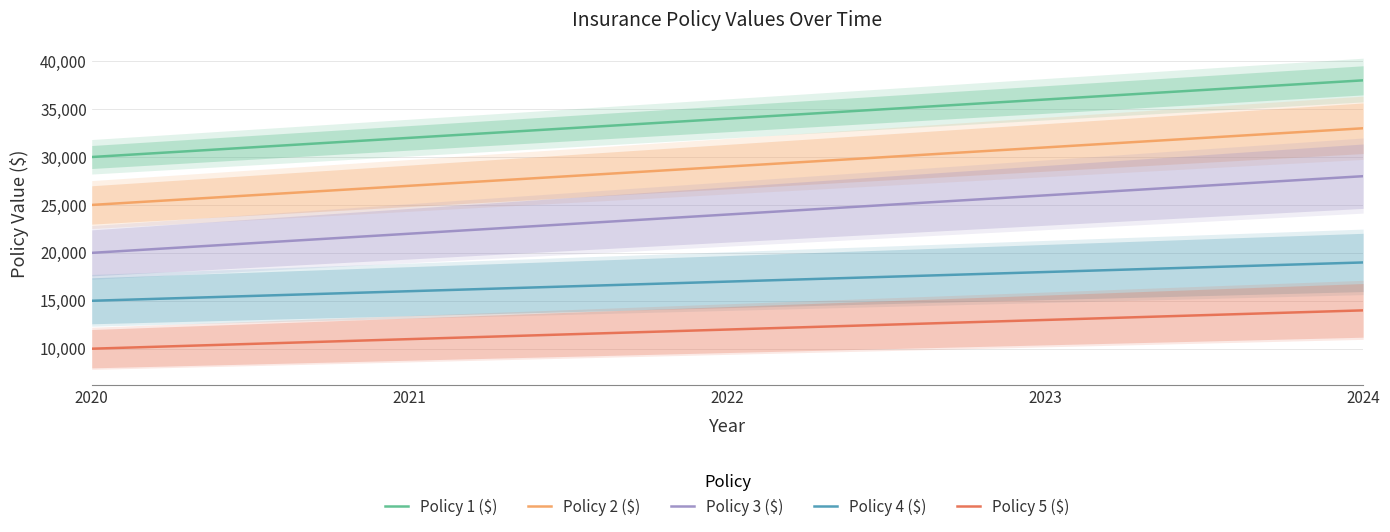

Where is Policy 1 ($) nearest to the value 34000?

2022